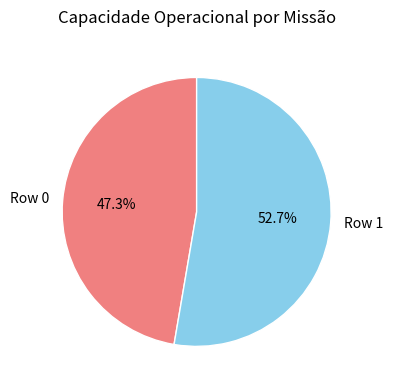

Which has a higher value, Row 0 or Row 1?

Row 1